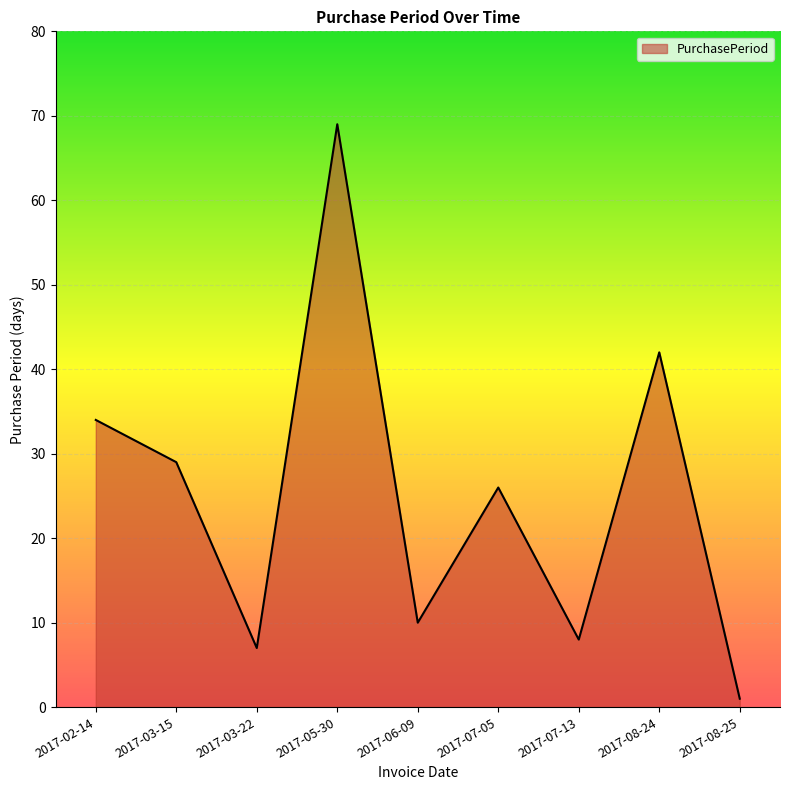

List the labels in order of value, smallest first.

2017-08-25, 2017-03-22, 2017-07-13, 2017-06-09, 2017-07-05, 2017-03-15, 2017-02-14, 2017-08-24, 2017-05-30